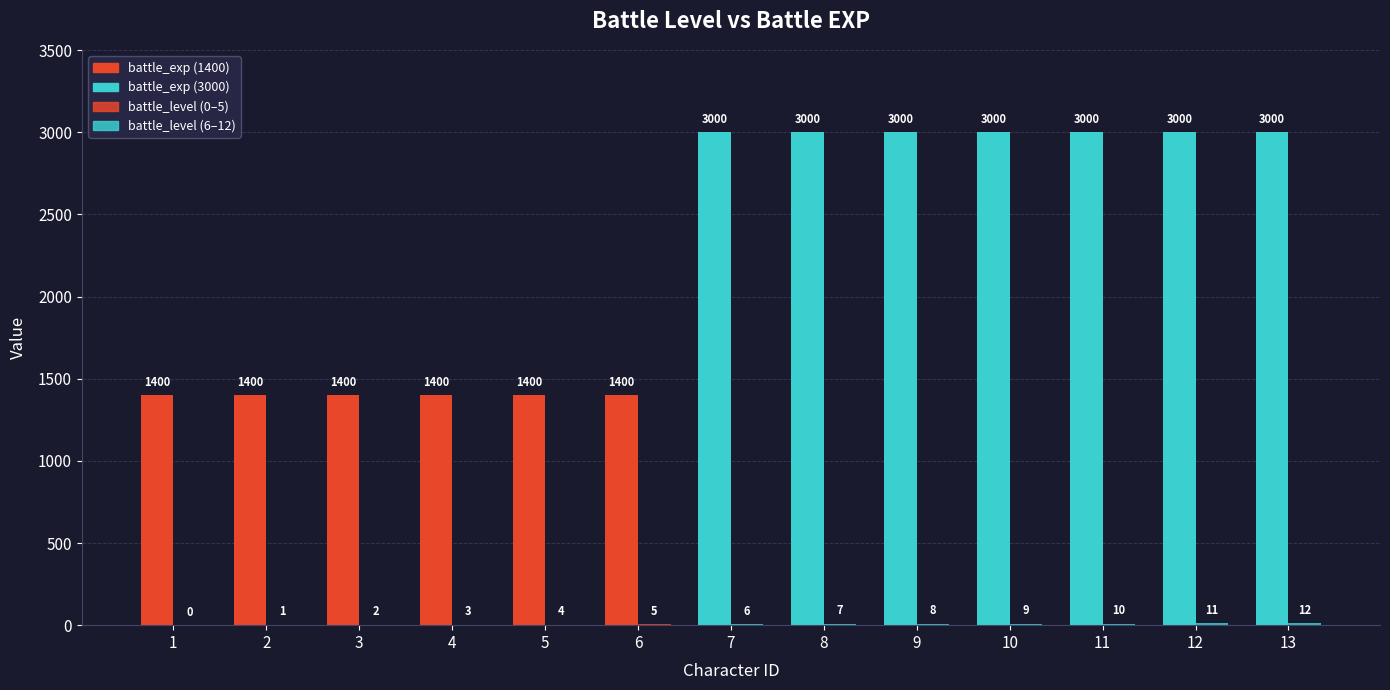

How many groups of bars are there?

13